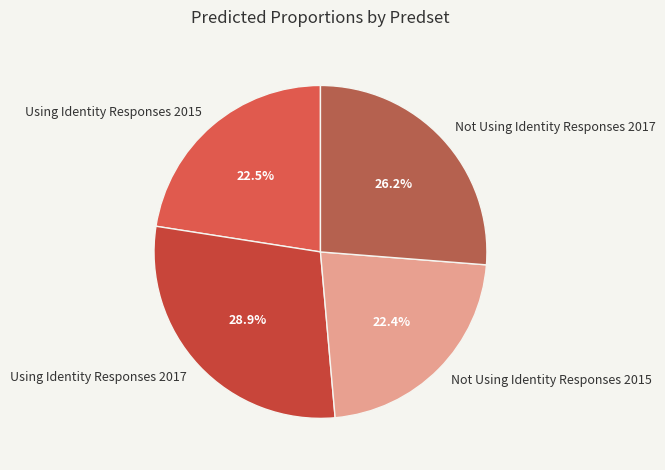

Which has a higher value, Not Using Identity Responses 2017 or Not Using Identity Responses 2015?

Not Using Identity Responses 2017